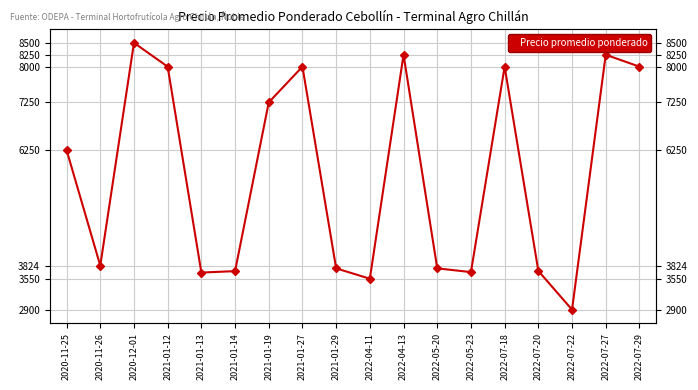

What is the label of the 17th point from the left?

2022-07-27